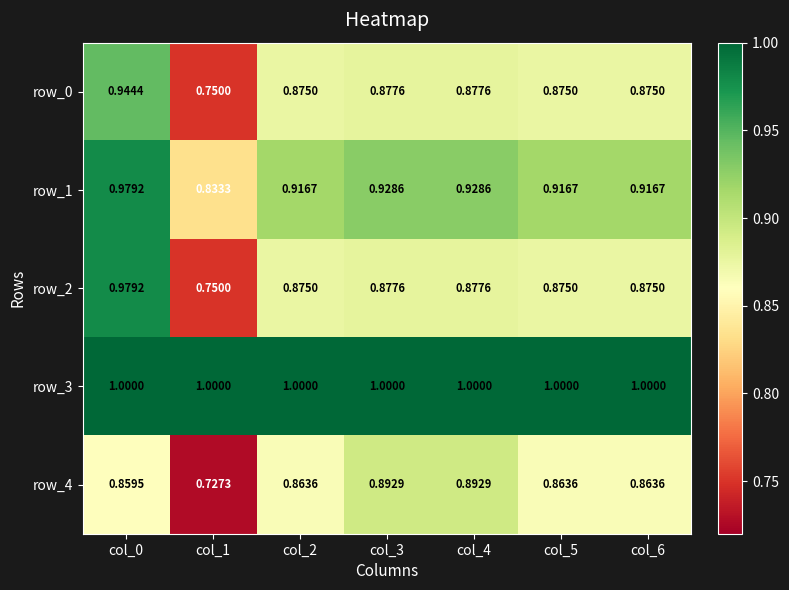

What is the spread (max minus min) of values at col_4?

0.1